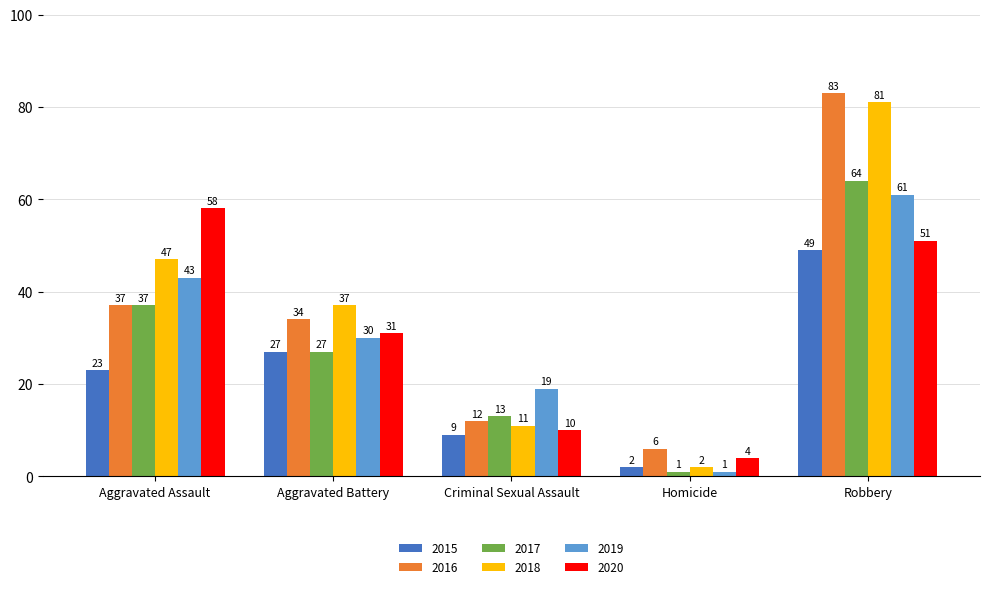

List the series in order of their peak value, lowest first.

2015, 2020, 2019, 2017, 2018, 2016